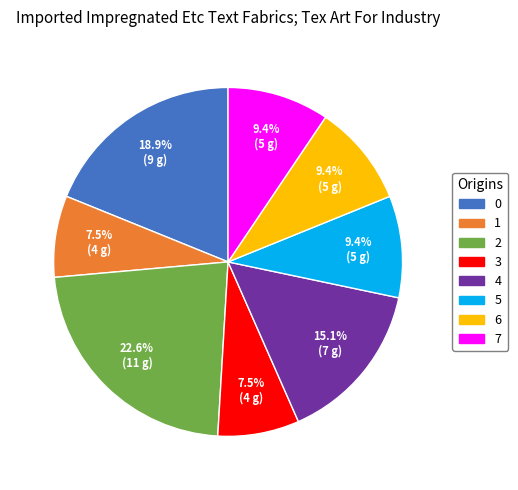

What percentage do 2 and 3 together represent?

30.2%